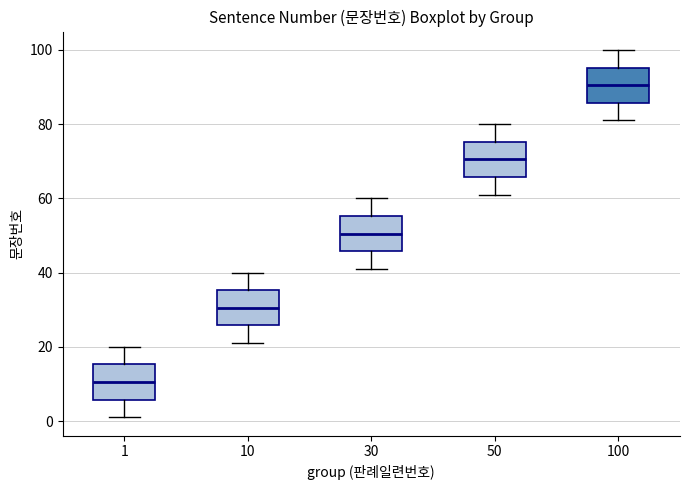

Reading left to right, read every box against the y-axis: the position of its median line, the range the box covers, and the ends of its whiskers. The values are not printed on the chart, so give them approximately, as read against the axis.

1: median 10, box 6 to 16, whiskers 2 to 20
10: median 30, box 26 to 36, whiskers 22 to 40
30: median 50, box 46 to 56, whiskers 42 to 60
50: median 70, box 66 to 76, whiskers 62 to 80
100: median 90, box 86 to 96, whiskers 82 to 100